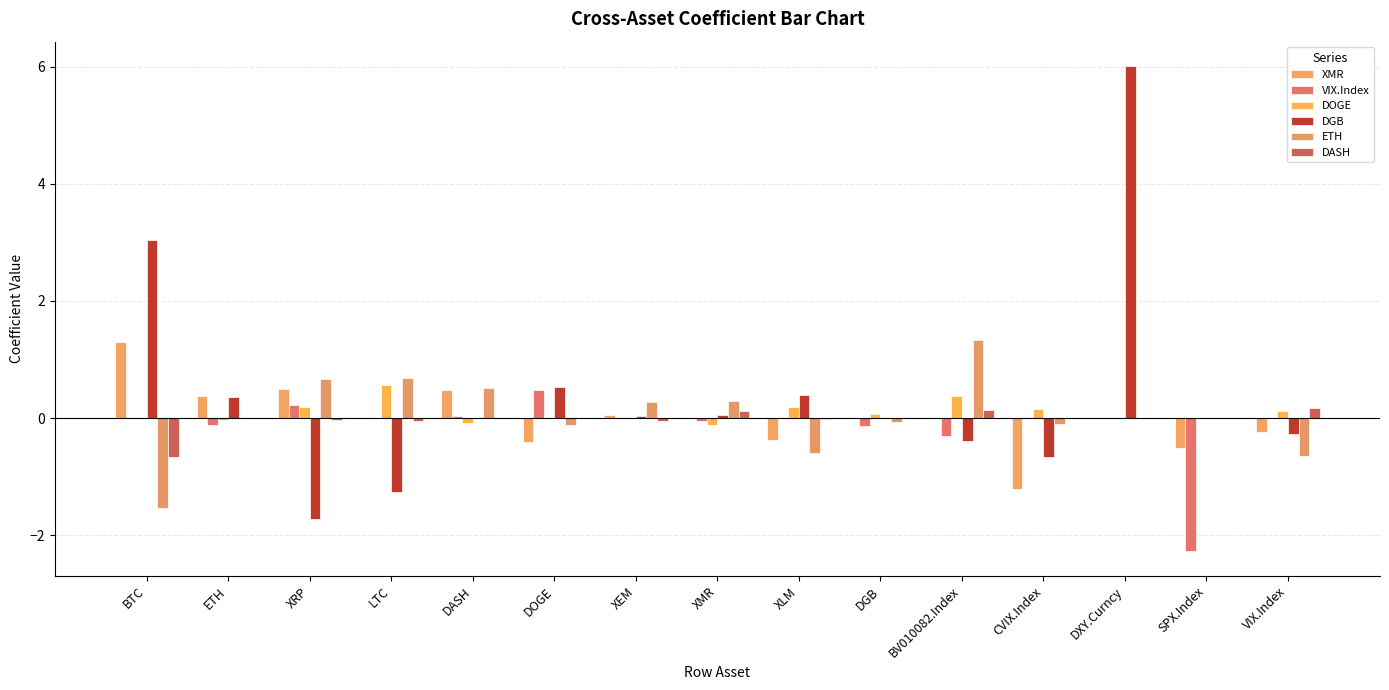

Reading right to left, transcribe all the data shown in this chart.

XMR: VIX.Index=-0.2	SPX.Index=-0.5	DXY.Curncy=0.0	CVIX.Index=-1.2	BV010082.Index=0.0	DGB=0.0	XLM=-0.4	XMR=0.0	XEM=0.1	DOGE=-0.4	DASH=0.5	LTC=0.0	XRP=0.5	ETH=0.4	BTC=1.3
VIX.Index: VIX.Index=0.0	SPX.Index=-2.3	DXY.Curncy=0.0	CVIX.Index=0.0	BV010082.Index=-0.3	DGB=-0.1	XLM=0.0	XMR=-0.0	XEM=0.0	DOGE=0.5	DASH=0.0	LTC=0.0	XRP=0.2	ETH=-0.1	BTC=0.0
DOGE: VIX.Index=0.1	SPX.Index=0.0	DXY.Curncy=0.0	CVIX.Index=0.2	BV010082.Index=0.4	DGB=0.1	XLM=0.2	XMR=-0.1	XEM=0.0	DOGE=0.0	DASH=-0.1	LTC=0.6	XRP=0.2	ETH=-0.0	BTC=0.0
DGB: VIX.Index=-0.3	SPX.Index=0.0	DXY.Curncy=6.0	CVIX.Index=-0.7	BV010082.Index=-0.4	DGB=0.0	XLM=0.4	XMR=0.0	XEM=0.0	DOGE=0.5	DASH=0.0	LTC=-1.3	XRP=-1.7	ETH=0.4	BTC=3.0
ETH: VIX.Index=-0.7	SPX.Index=0.0	DXY.Curncy=0.0	CVIX.Index=-0.1	BV010082.Index=1.3	DGB=-0.1	XLM=-0.6	XMR=0.3	XEM=0.3	DOGE=-0.1	DASH=0.5	LTC=0.7	XRP=0.7	ETH=0.0	BTC=-1.5
DASH: VIX.Index=0.2	SPX.Index=0.0	DXY.Curncy=0.0	CVIX.Index=0.0	BV010082.Index=0.1	DGB=0.0	XLM=-0.0	XMR=0.1	XEM=-0.0	DOGE=0.0	DASH=0.0	LTC=-0.1	XRP=-0.0	ETH=0.0	BTC=-0.7